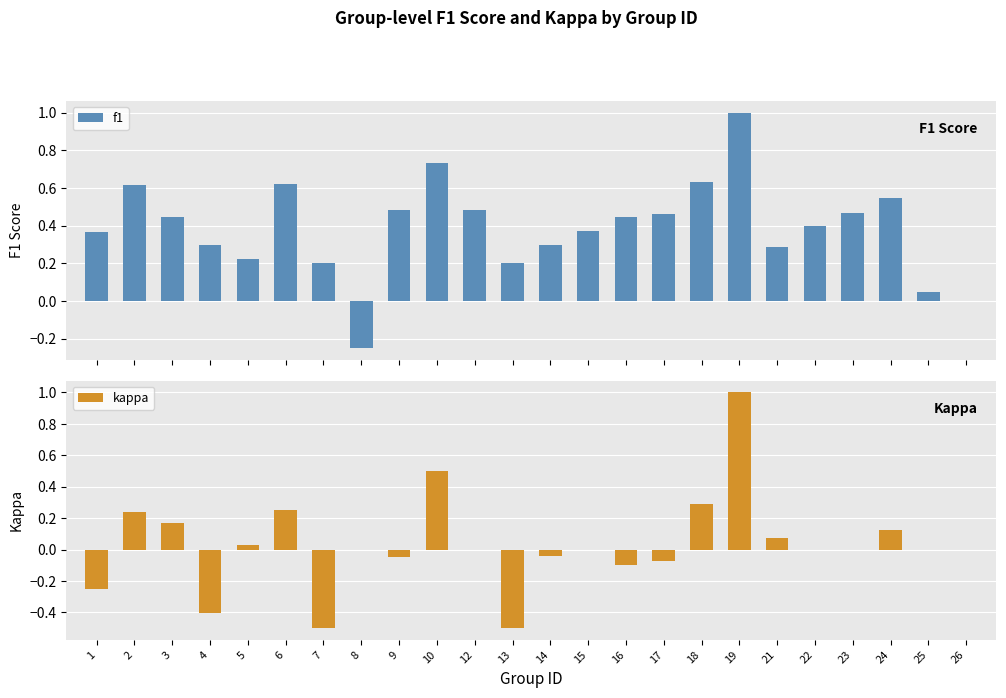

What is the difference between the second highest and minimum values in the f1 series?

1.0